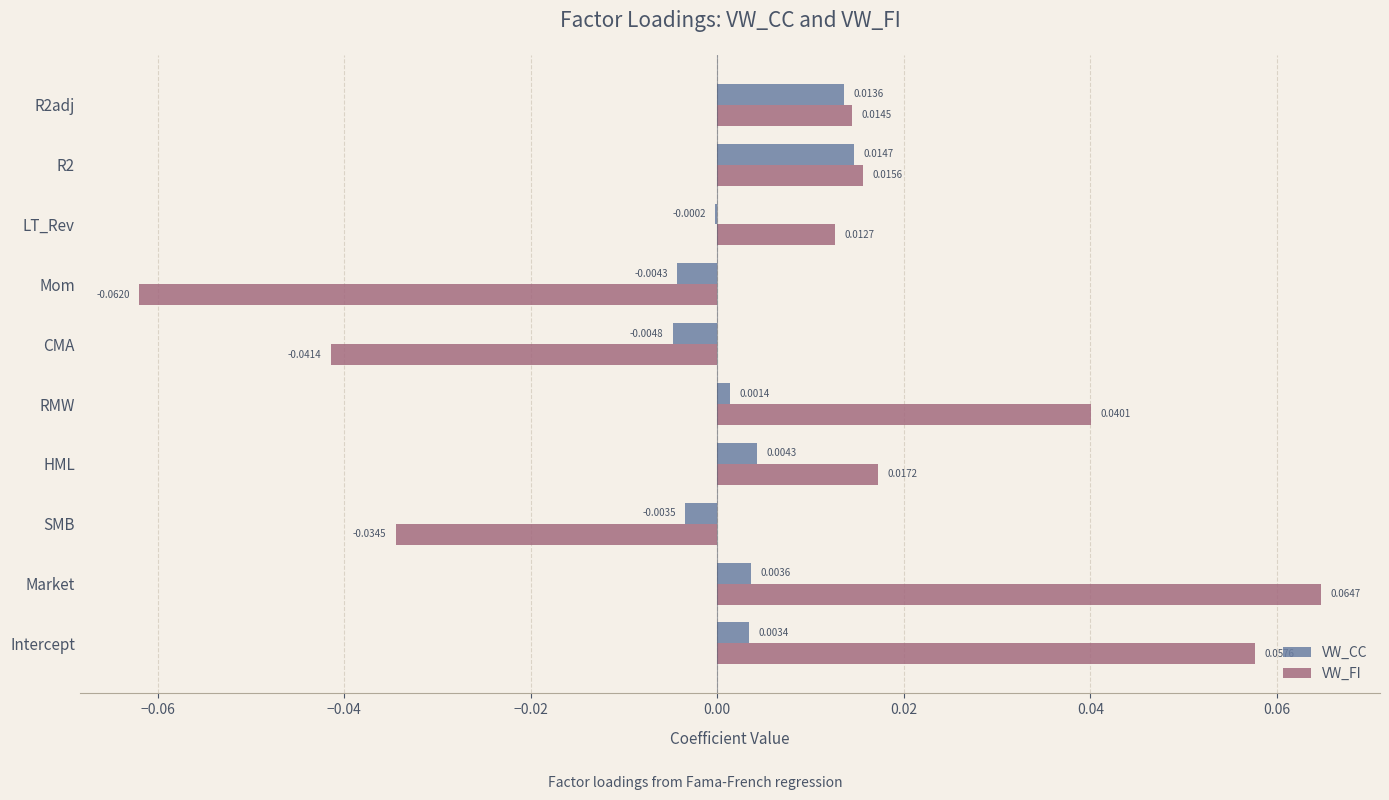

How many distinct data groups are displayed?

2